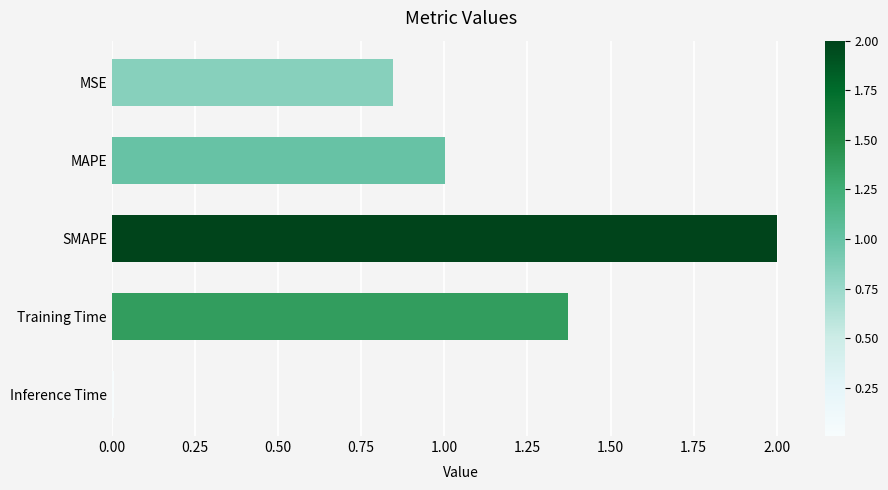

What position from the top is MAPE?

2